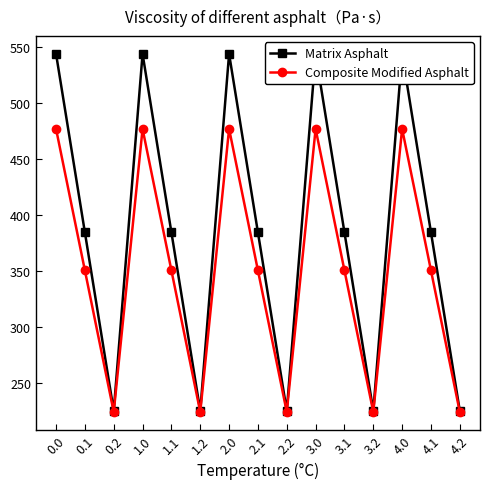

What is the label of the 12th point from the right?

1.0